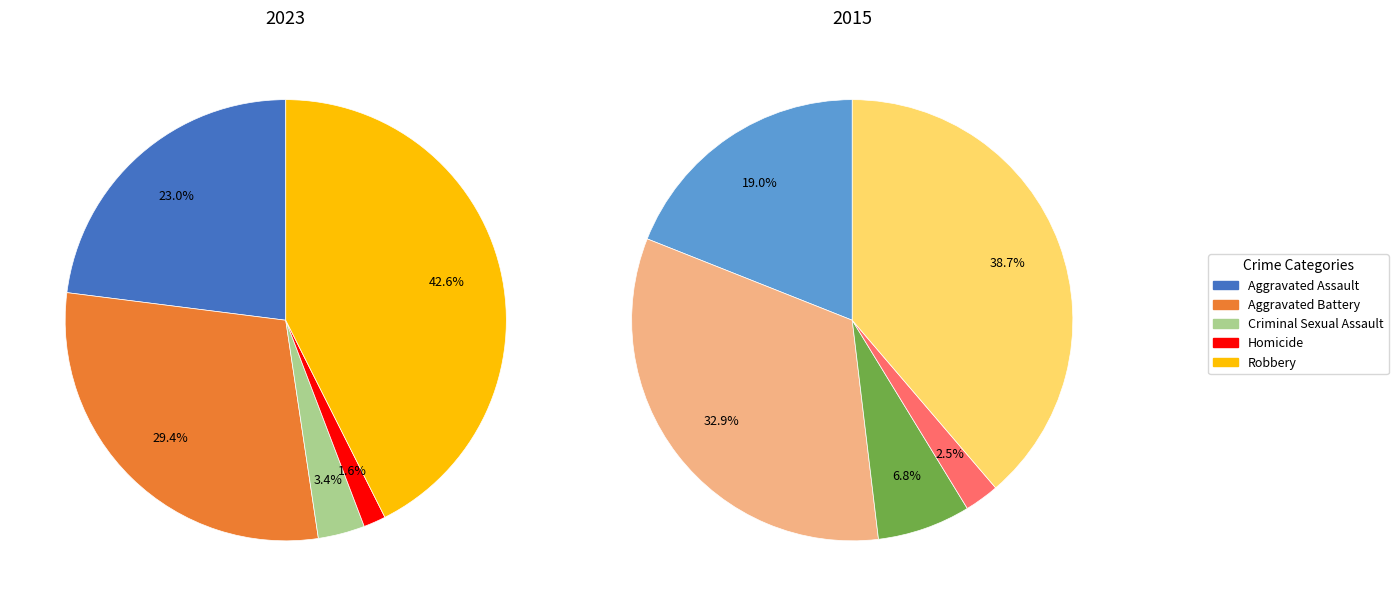

Rank the categories by value from highest to lowest.

Robbery, Aggravated Battery, Aggravated Assault, Criminal Sexual Assault, Homicide